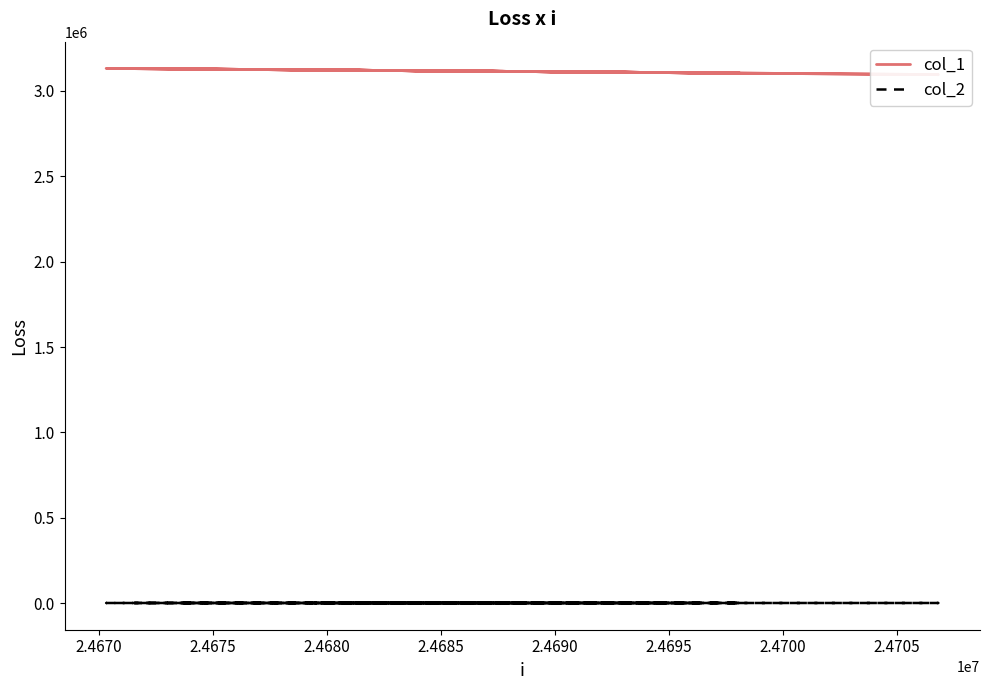

What is the average value of the col_1 series?

3115873.1